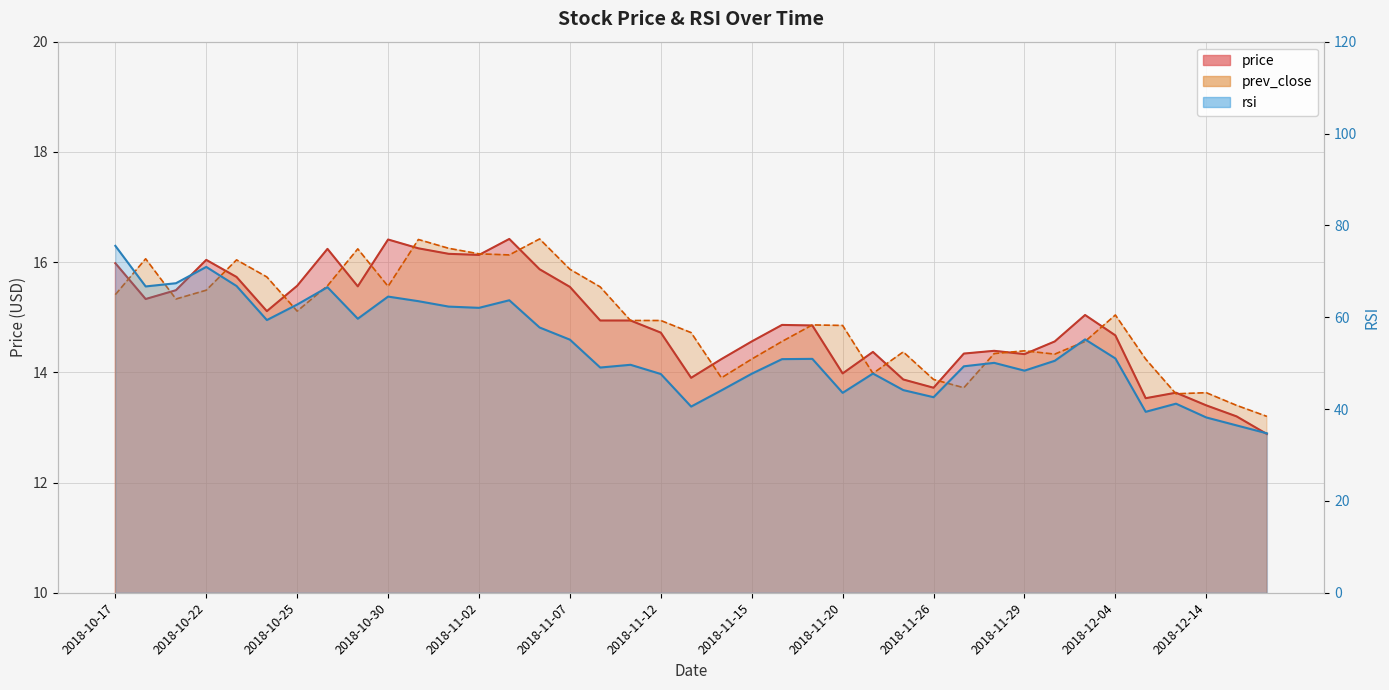

Reading left to right, what are all the values shown in this chart?

price: 16.0	15.3	15.5	16.0	15.7	15.1	15.6	16.2	15.6	16.4	16.2	16.1	16.1	16.4	15.9	15.6	14.9	14.9	14.7	13.9	14.2	14.6	14.9	14.8	14.0	14.4	13.9	13.7	14.3	14.4	14.3	14.6	15.0	14.7	13.5	13.6	13.4	13.2	12.9
prev_close: 15.4	16.1	15.3	15.5	16.0	15.7	15.1	15.6	16.2	15.6	16.4	16.2	16.1	16.1	16.4	15.9	15.6	14.9	14.9	14.7	13.9	14.2	14.6	14.9	14.8	14.0	14.4	13.9	13.7	14.3	14.4	14.3	14.6	15.0	14.2	13.6	13.6	13.4	13.2
rsi: 75.5	66.7	67.4	71.0	66.8	59.4	62.8	66.5	59.7	64.5	63.5	62.3	62.0	63.7	57.8	55.1	49.0	49.6	47.6	40.5	44.1	47.7	50.9	50.9	43.5	47.7	44.1	42.6	49.3	50.1	48.4	50.5	55.2	51.0	39.4	41.2	38.2	36.4	34.7